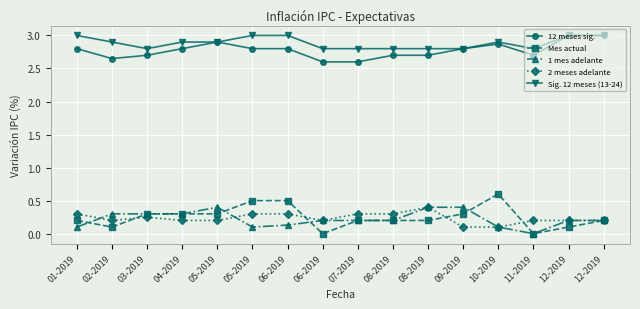

Which series has the largest total across all categories?

Sig. 12 meses (13-24)